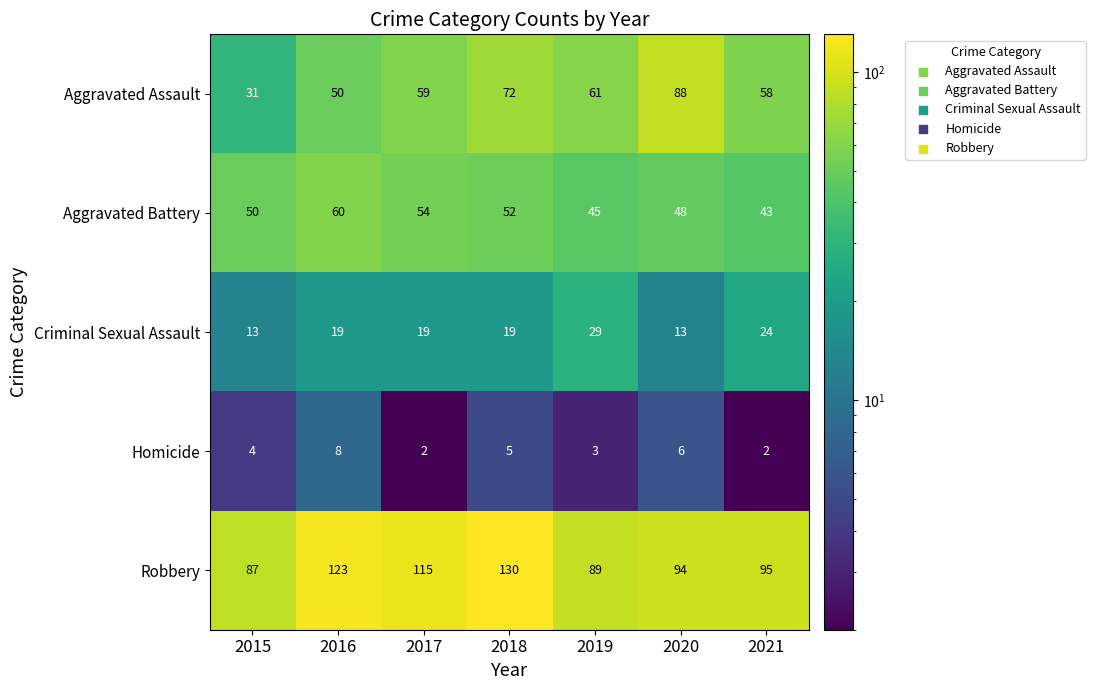

The value of Homicide at 2016 is 12. True or false?

False